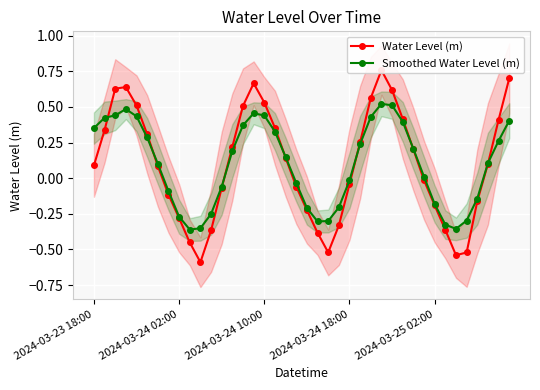

At which category is the sum across all series the highest?

27